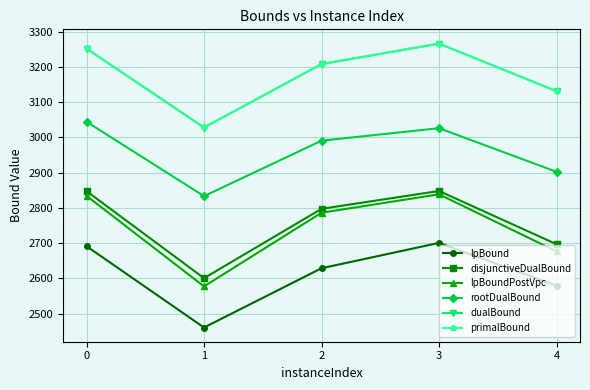

The lpBoundPostVpc series shows 1110.2 at 4. True or false?

False